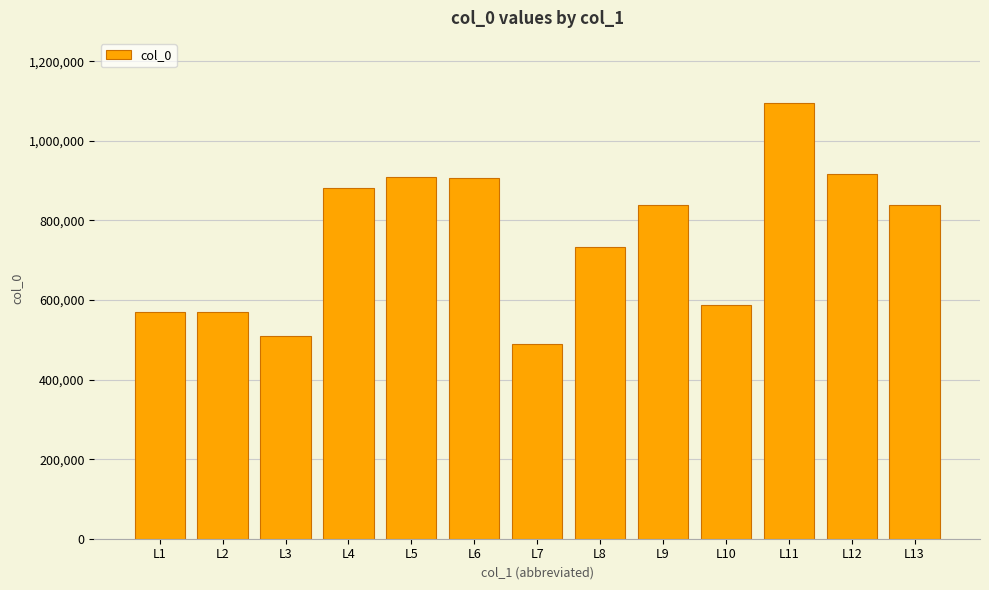

Read the value at L5, to the nearest 10.

908470